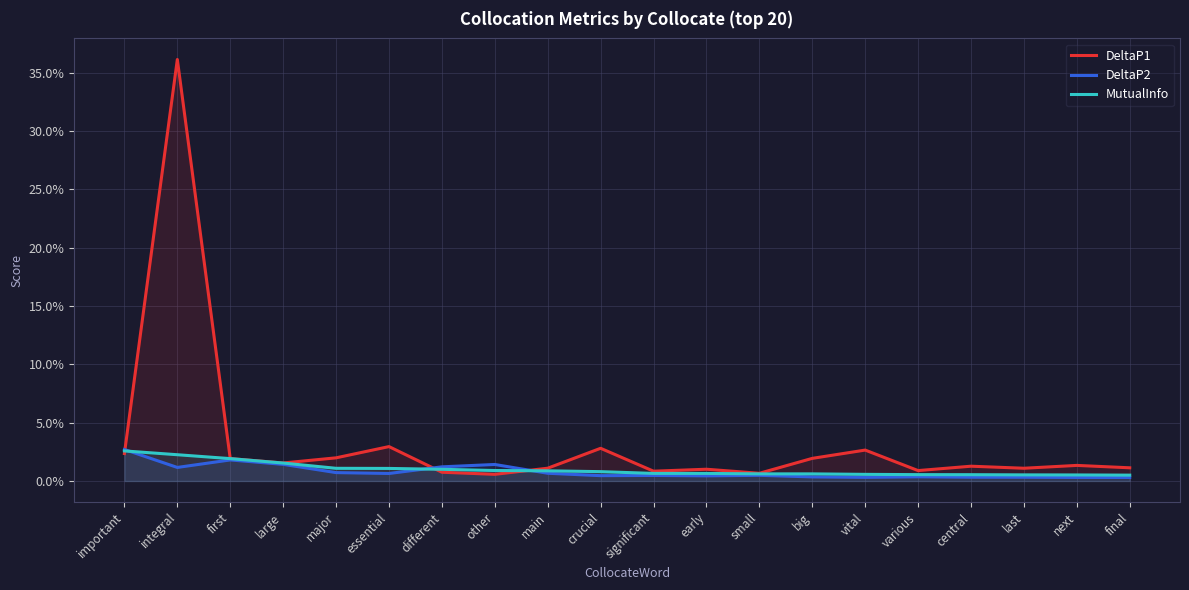

Between essential and central, which is larger?

essential